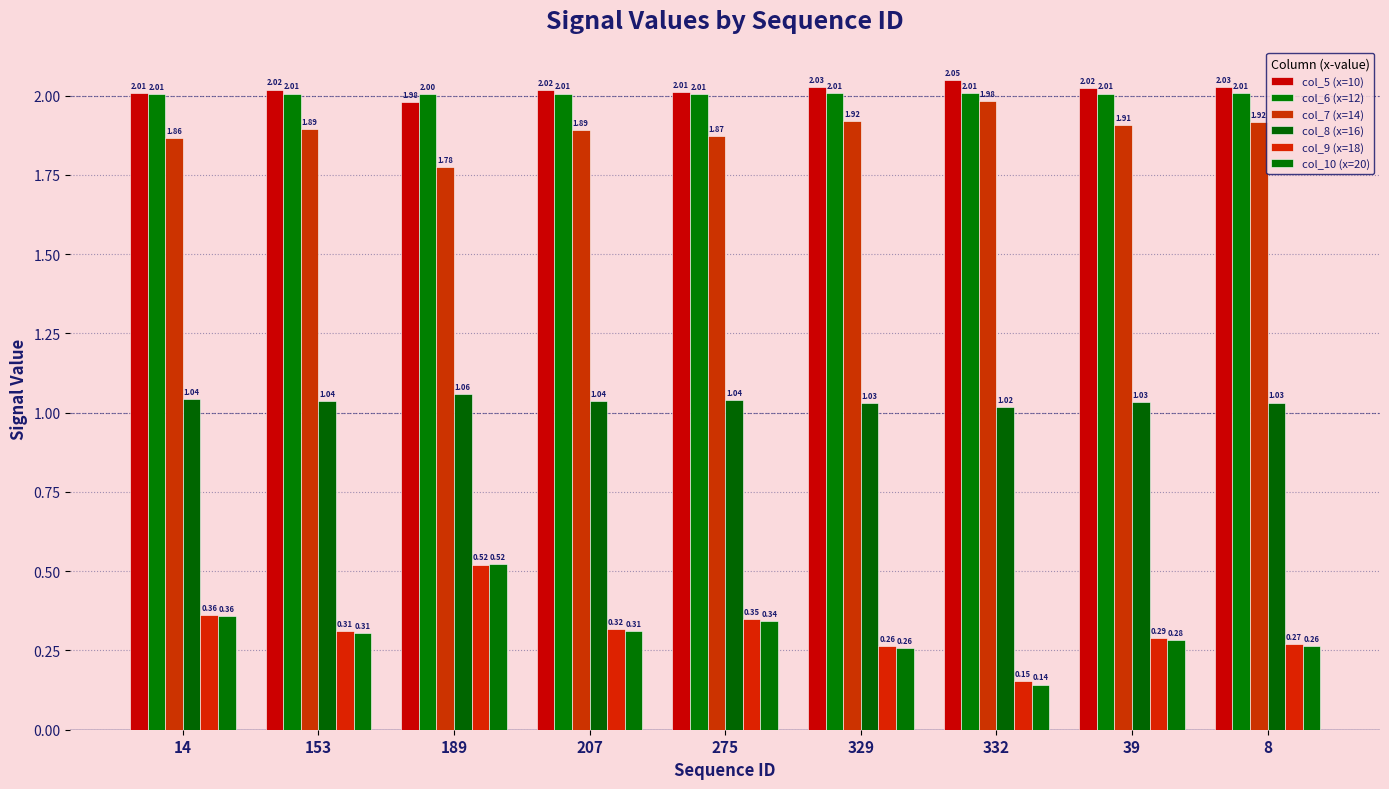

Read the col_8 (x=16) value at 275.

1.0